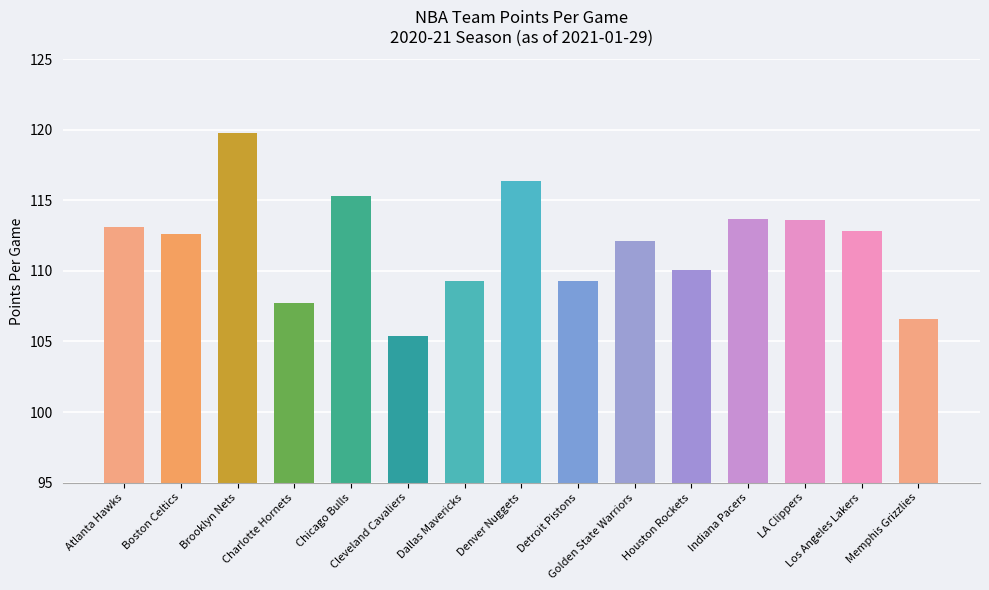

What is the value of the 4th bar from the left?

107.7